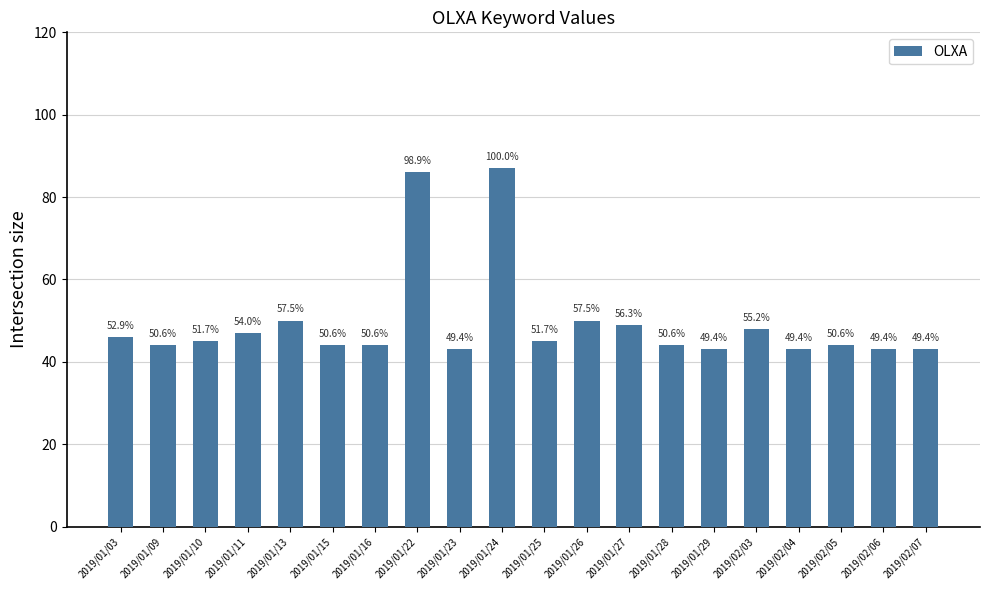

What is the smallest value displayed?

43